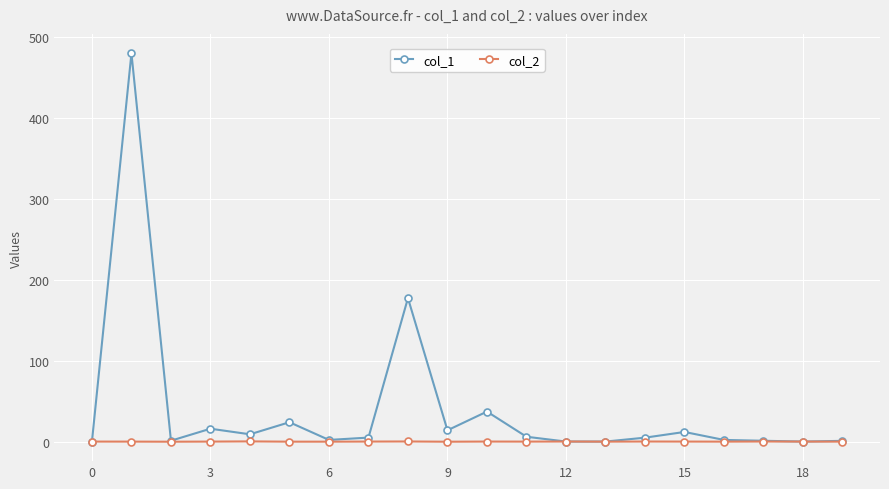

List the series in order of their overall mean, lowest first.

col_2, col_1